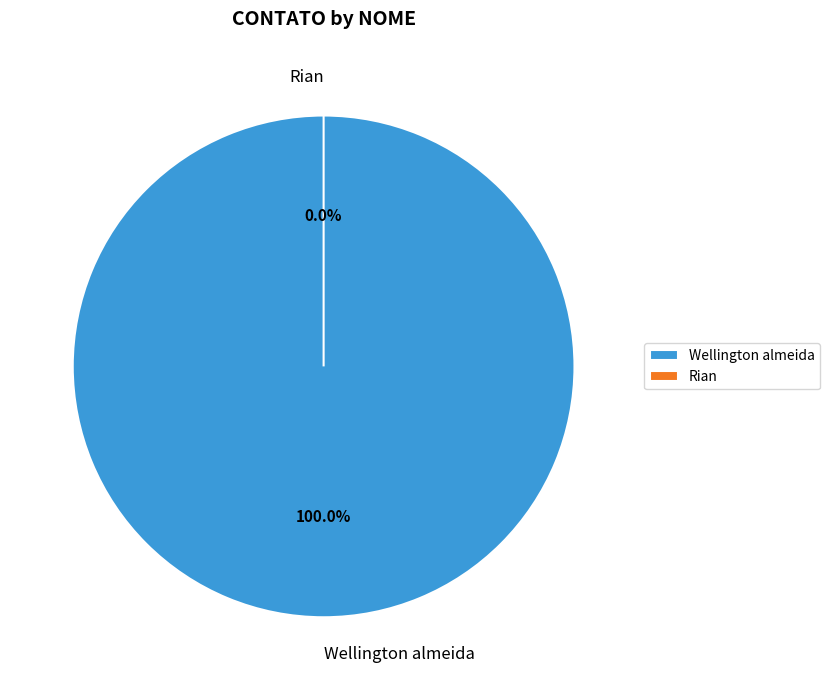

Does any single category account for the majority?

Yes